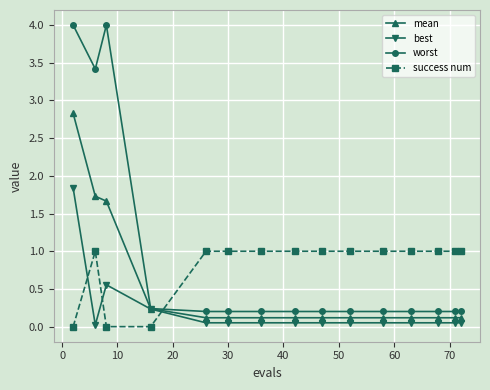

What is the maximum value shown in the chart?

4.0